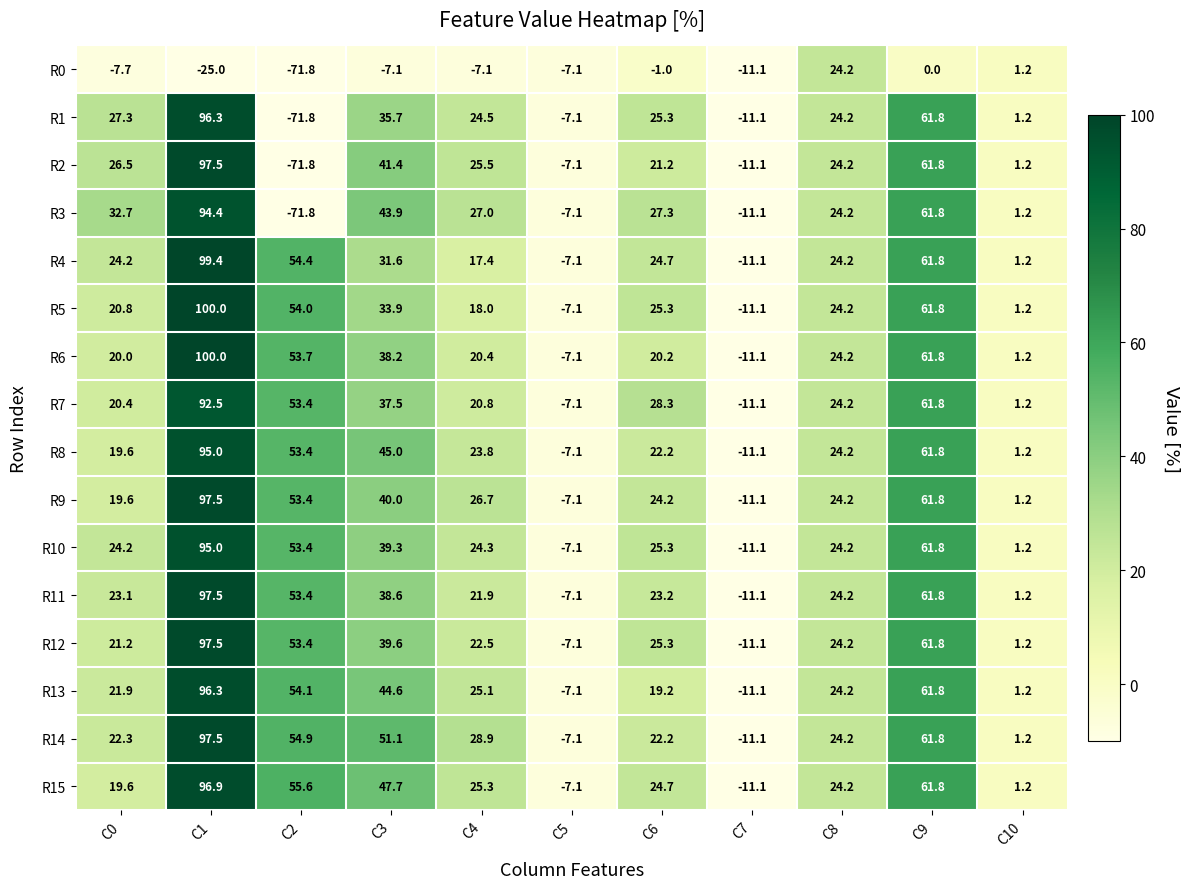

Between C1 and C3, which series saw the biggest shift?

R4